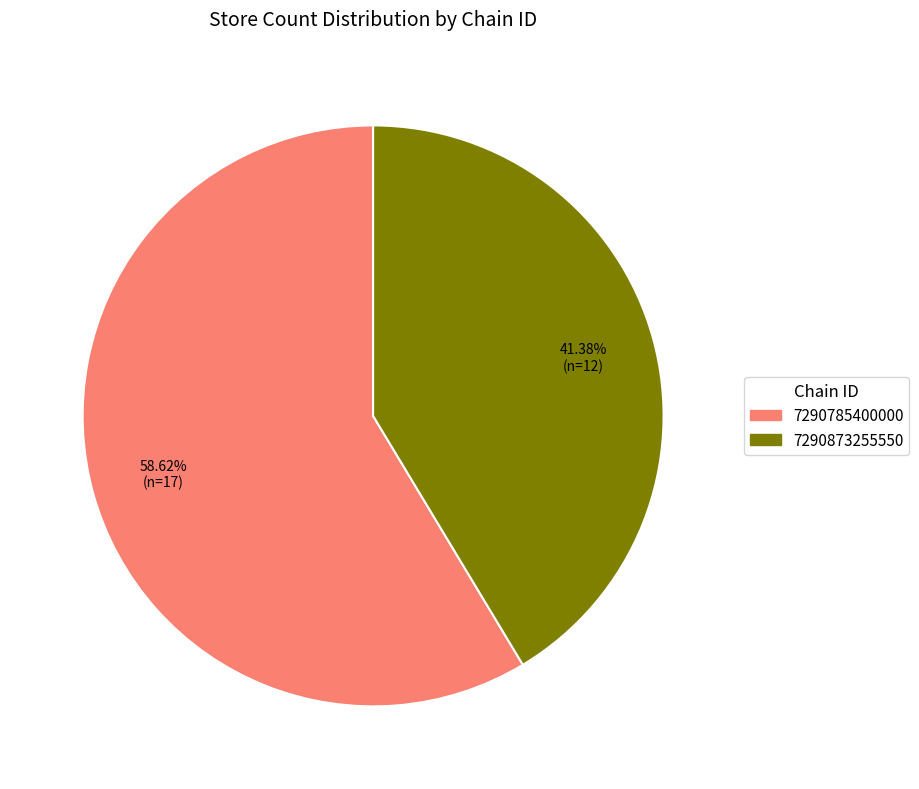

To the nearest percent, what percentage of the pie is 7290873255550?

41%